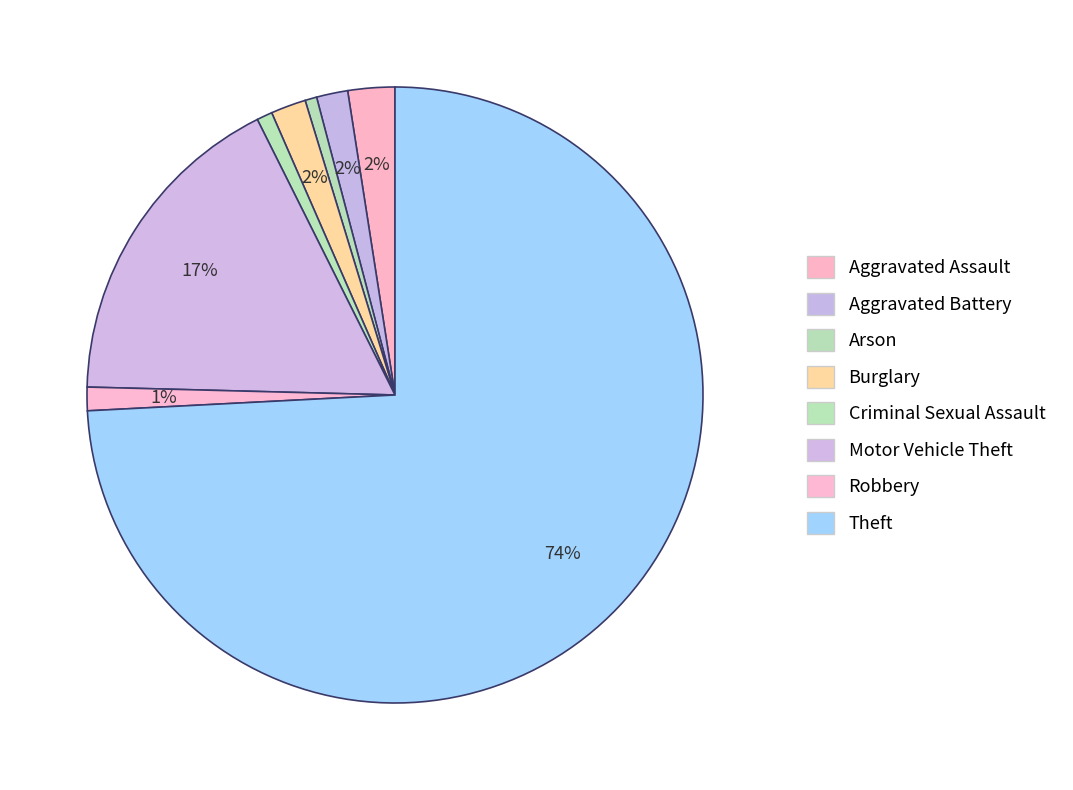

Count the number of slices in the pie.

8